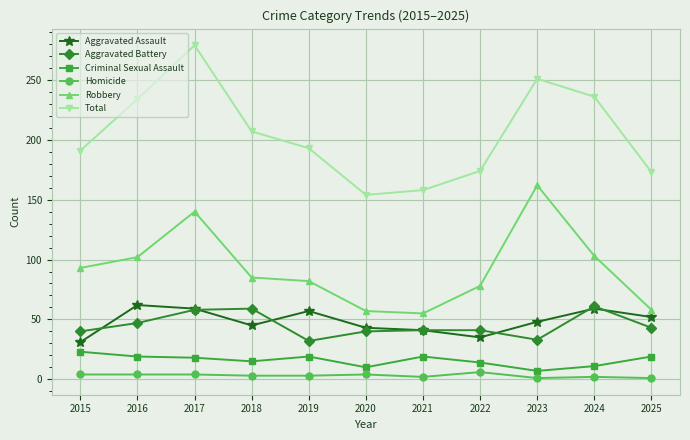

How many values in the Criminal Sexual Assault series are below 18?

5